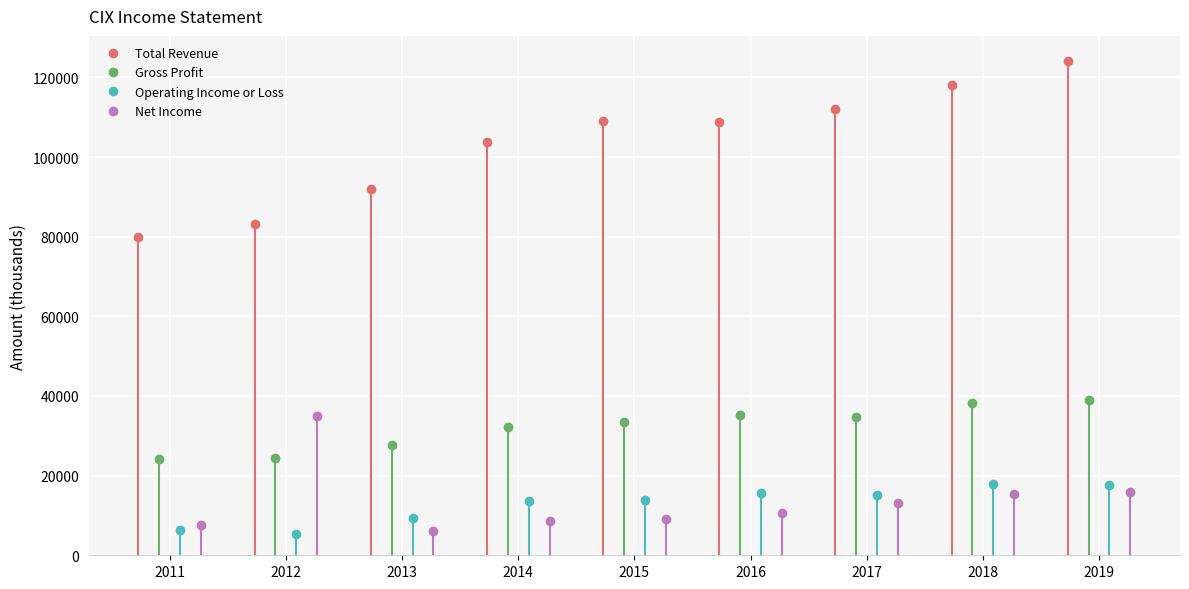

Reading left to right, list all the values displayed in this chart.

Total Revenue: 79800	83200	92000	103800	109000	108900	112000	118200	124200
Gross Profit: 24100	24300	27600	32200	33400	35200	34800	38300	39000
Operating Income or Loss: 6400	5400	9300	13600	14000	15600	15200	17800	17700
Net Income: 7700	35000	6000	8700	9100	10500	13200	15300	16000